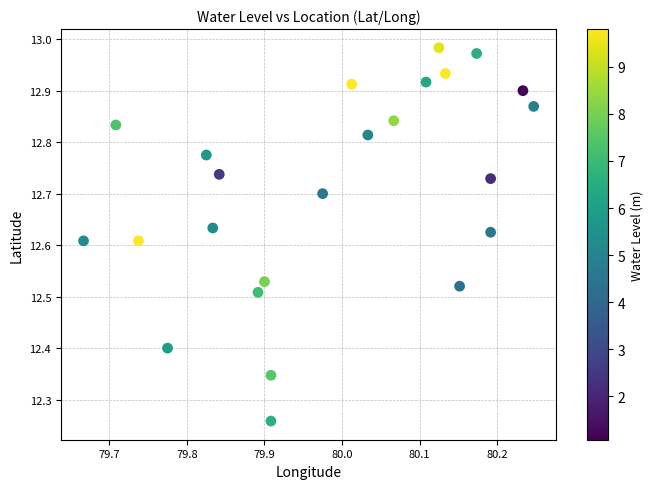

What is the range of X values (max minus min)?

0.6